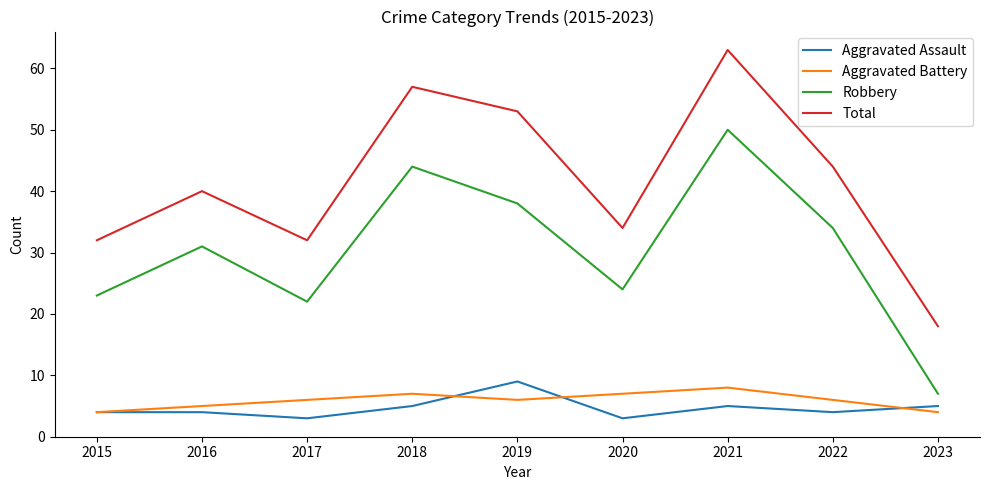

What is the difference between the Total values at 2015 and 2022?

12